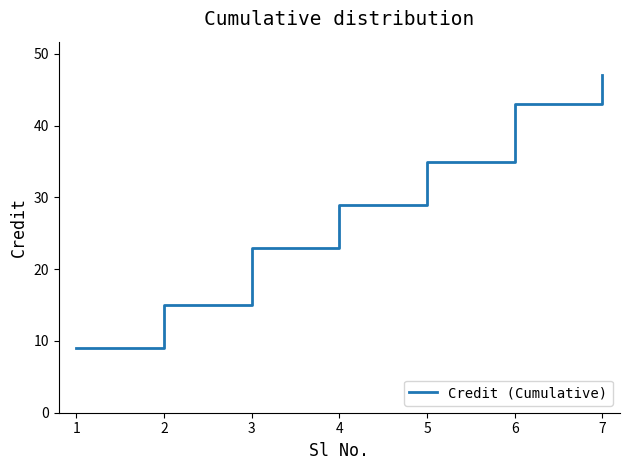

List the labels in order of value, largest first.

7, 6, 5, 4, 3, 2, 1